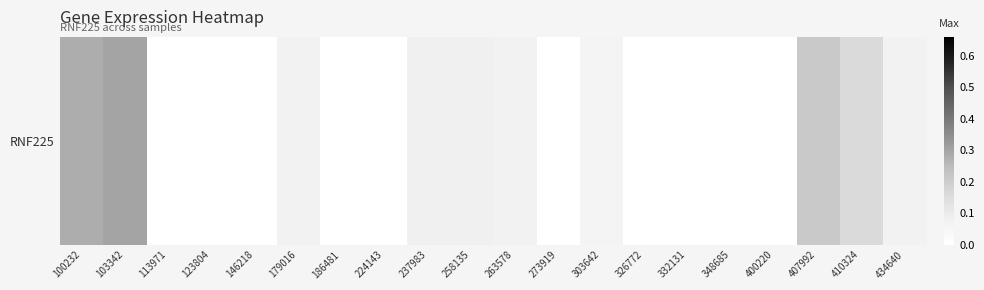

Count the values in the range 0 to 1.

20